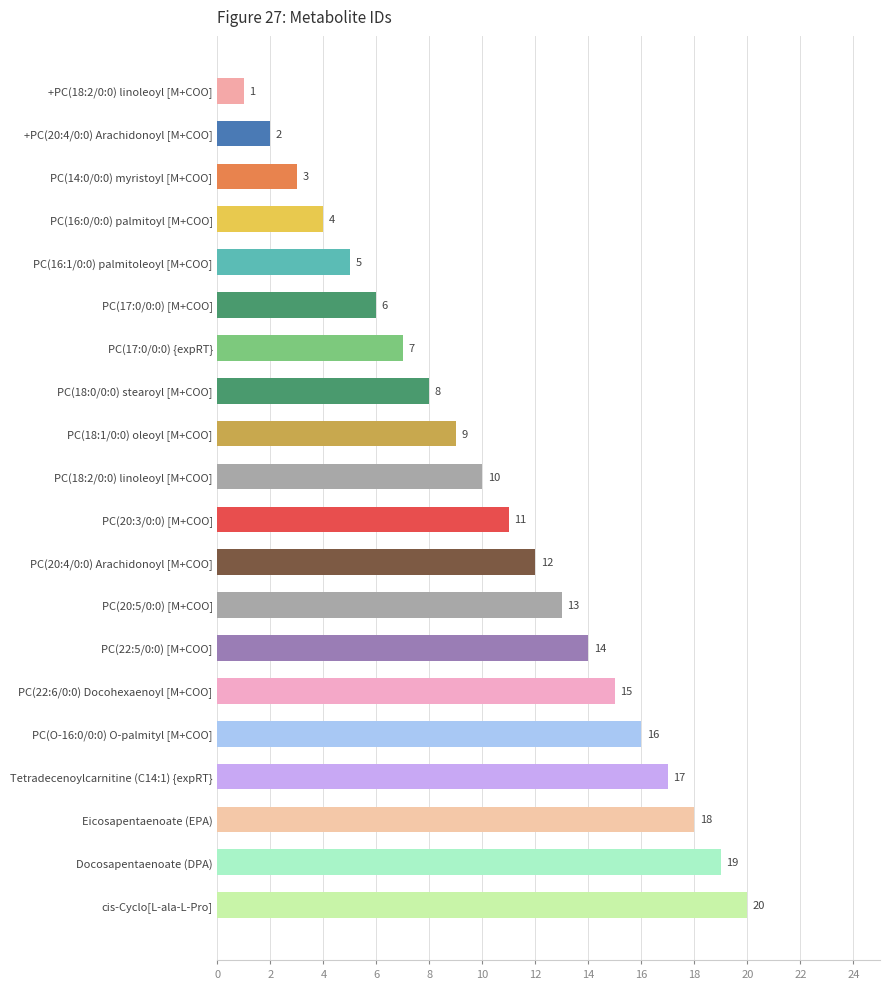

What is the change in value from PC(18:0/0:0) stearoyl [M+COO] to Docosapentaenoate (DPA)?

+11